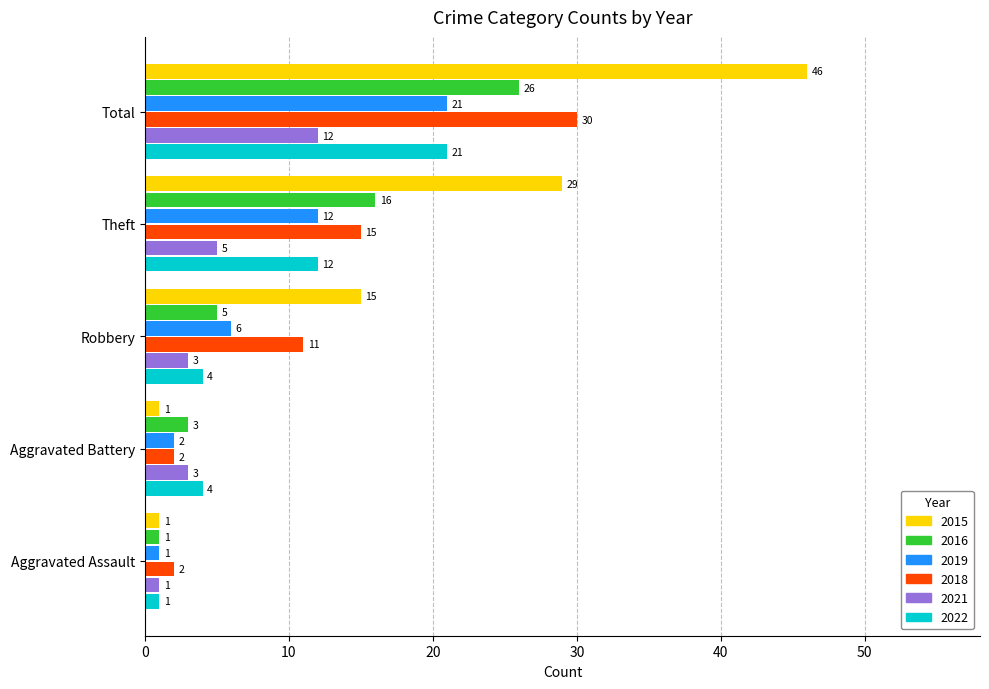

Rank the series at Robbery from highest to lowest value.

2015, 2018, 2019, 2016, 2022, 2021